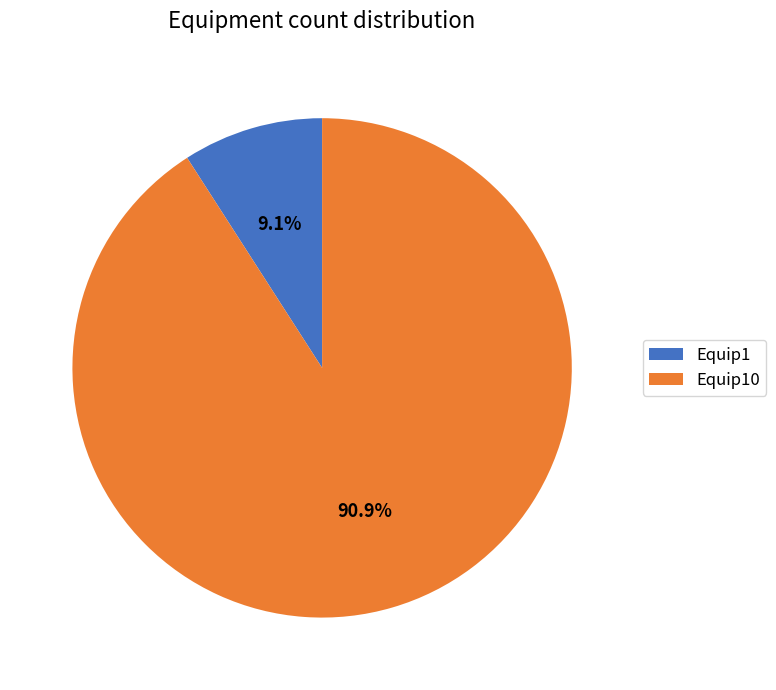

Which slice represents more than half of the pie?

Equip10